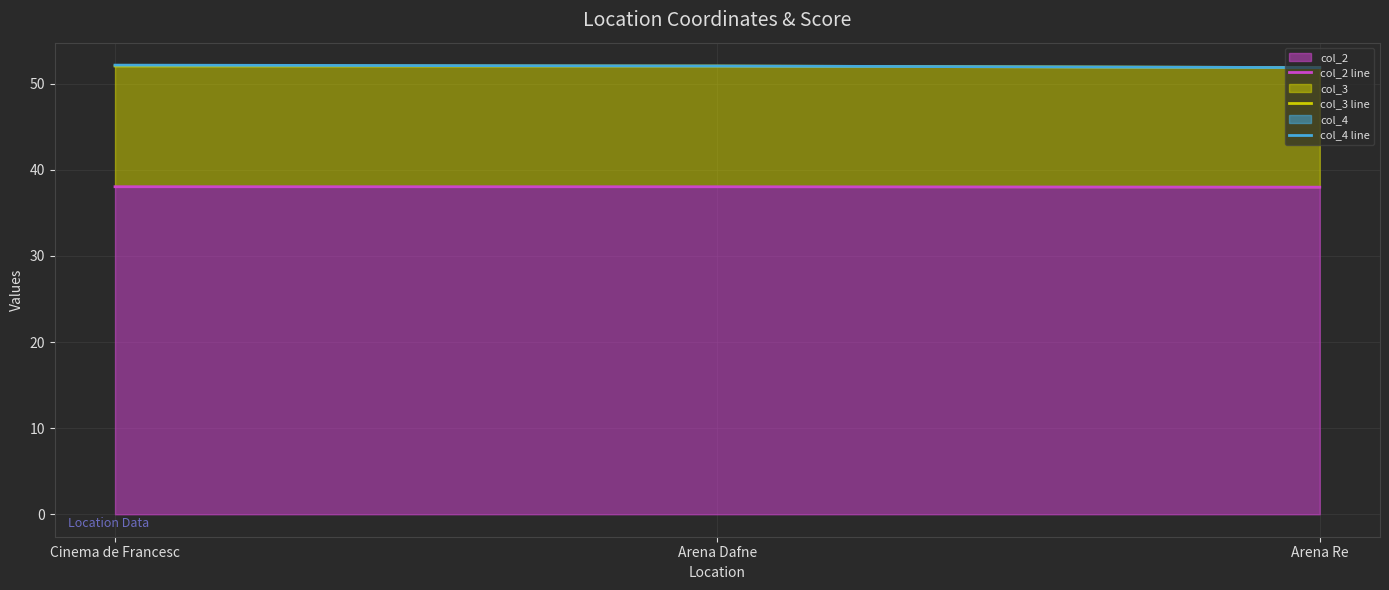

What is the smallest value displayed?

38.0